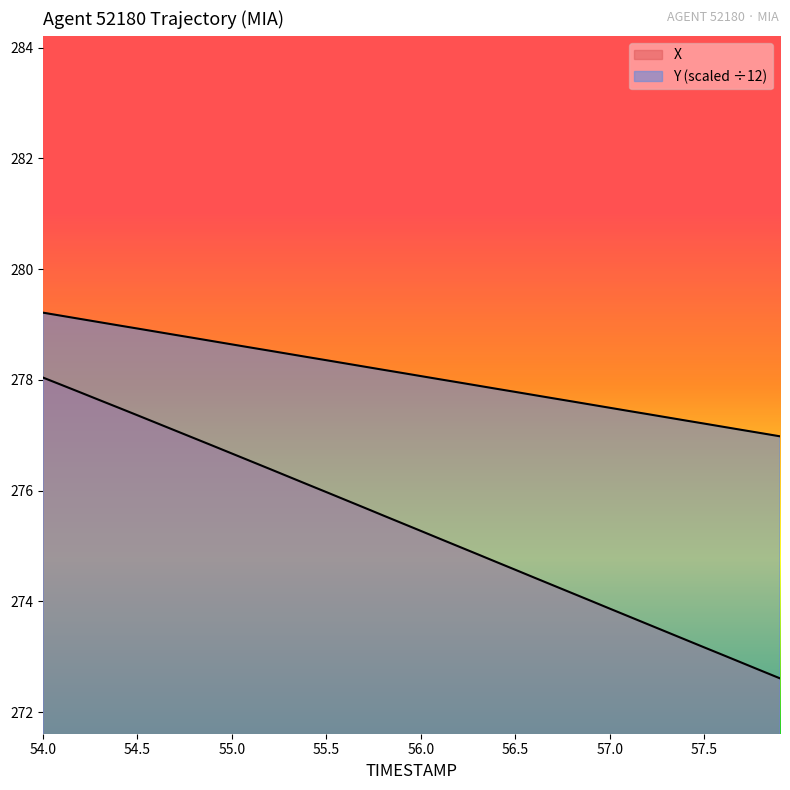

Which series has the widest spread of values?

X